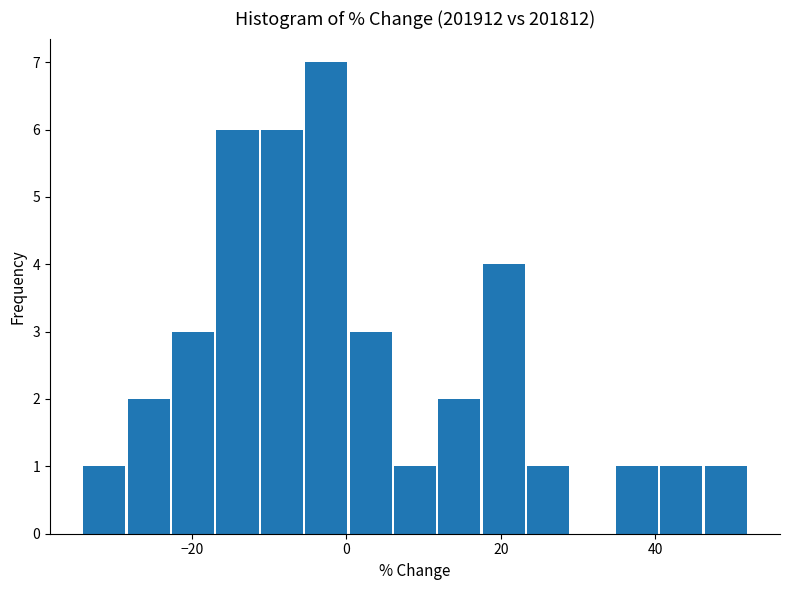

Around what value on the x-axis is the tallest bar? Give the approximate position of its centre, as read against the axis.

-2